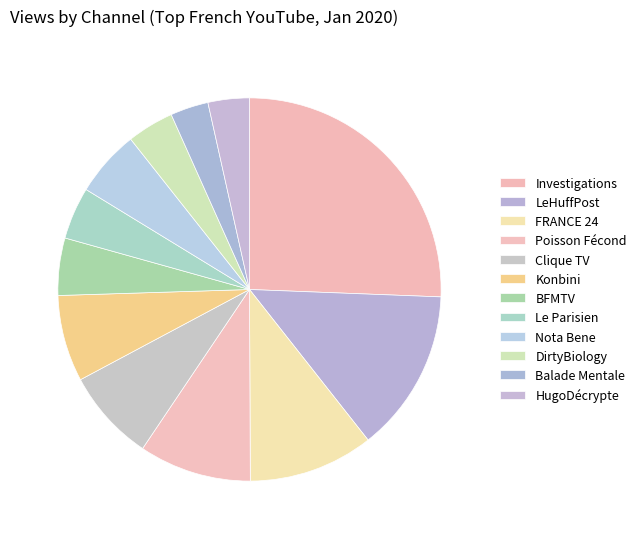

How many slices are in this pie chart?

12